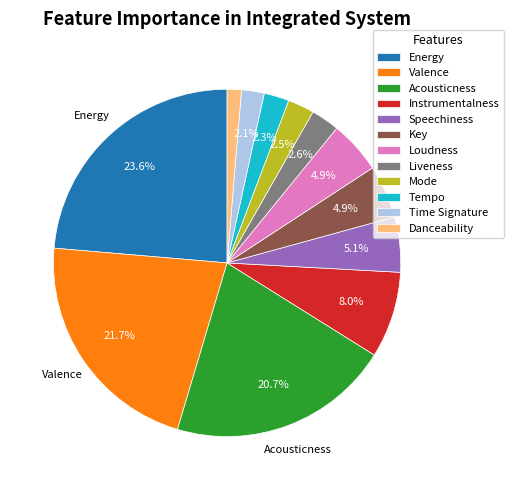

Does any single category account for the majority?

No